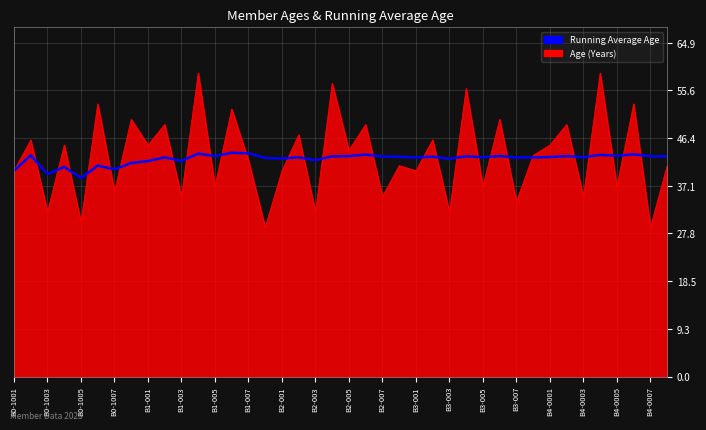

Which series has the largest range (max minus min)?

Age (Years)